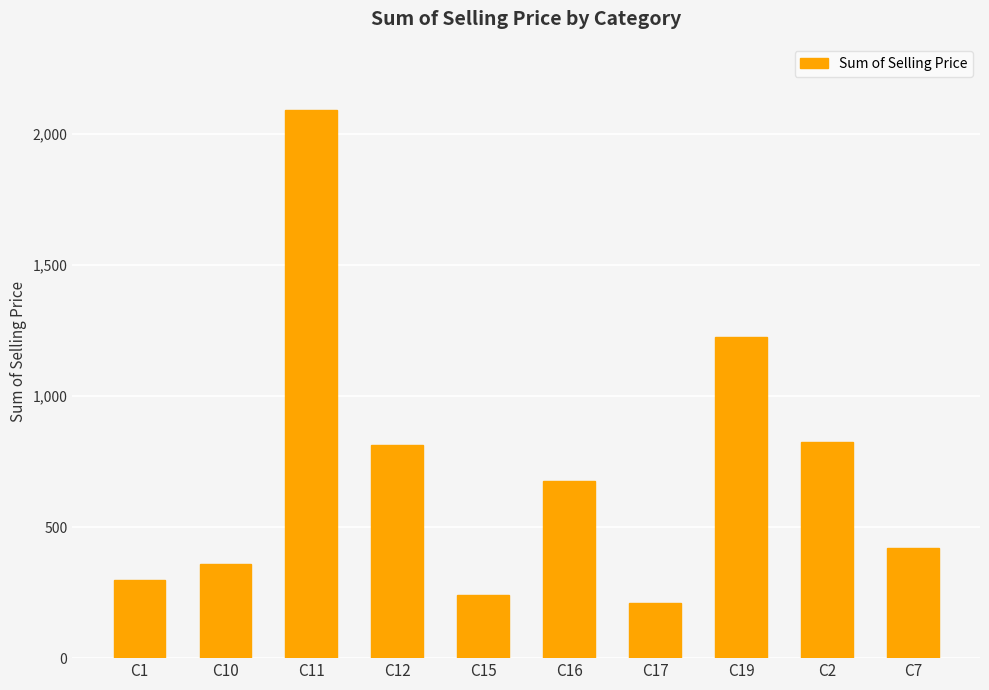

What is the minimum value shown in the chart?

211.0